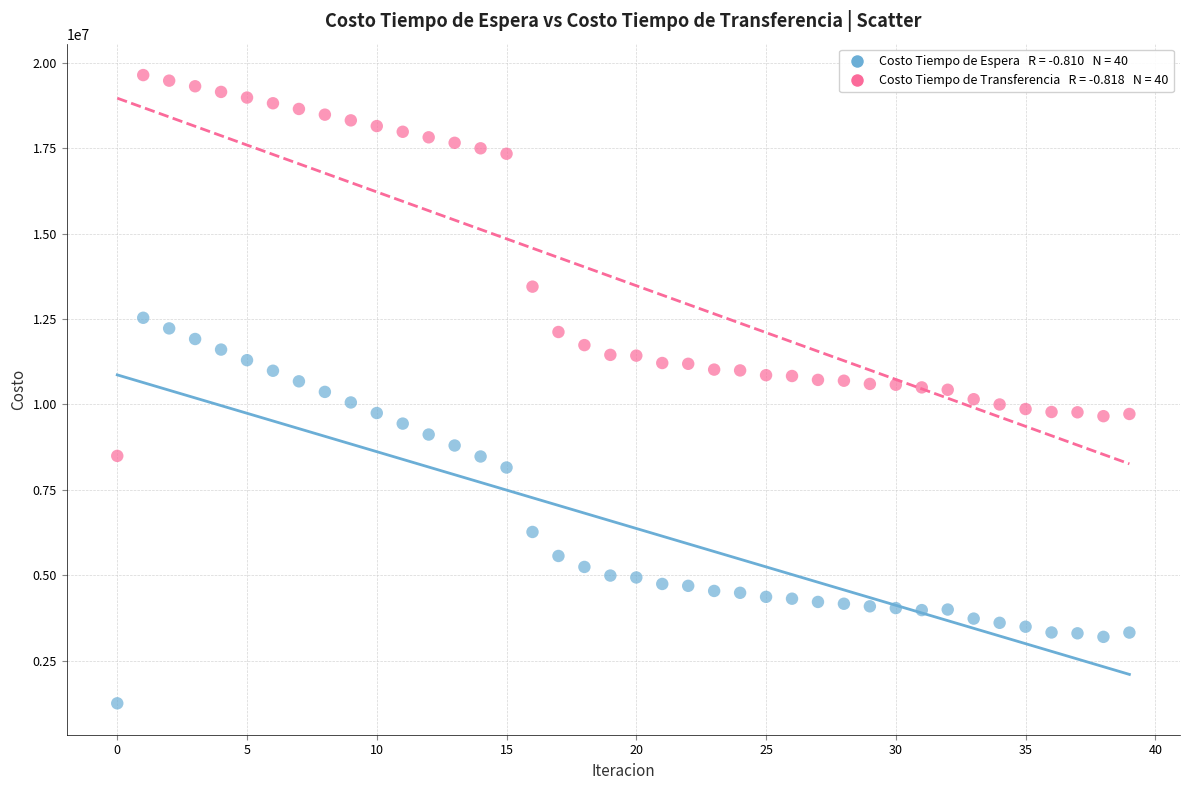

Across all data points, what is the range of Y values (max minus min)?

18385854.5